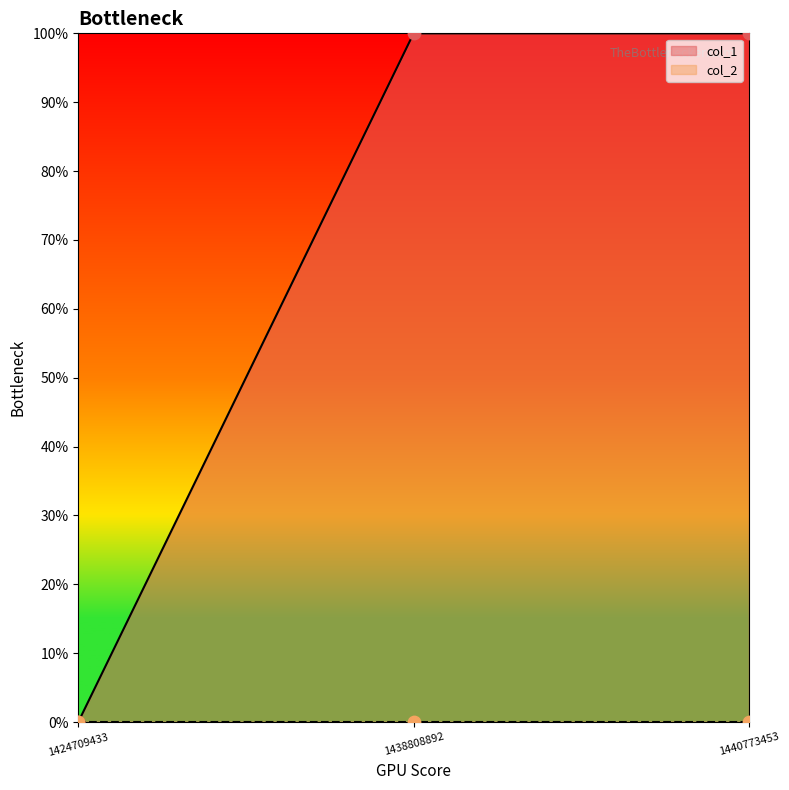

Between 1438808892 and 1440773453, which is larger?

1438808892